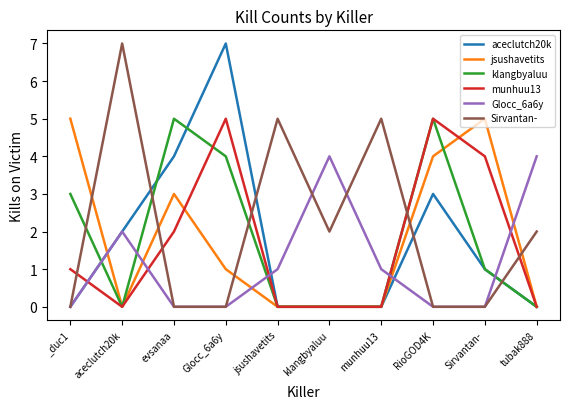

At which category does jsushavetits reach its first local peak?

evsanaa